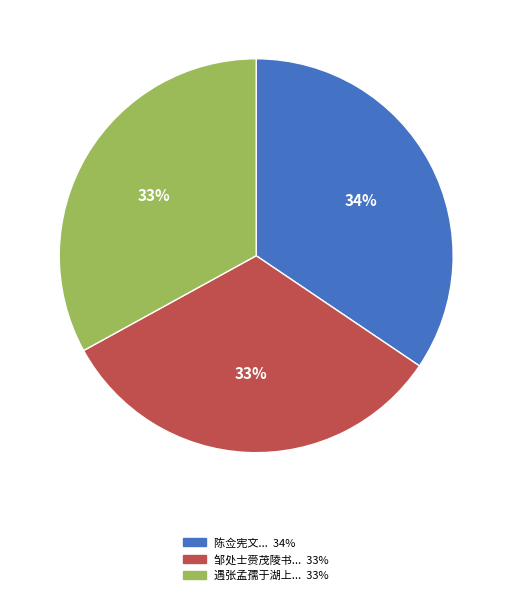

To the nearest percent, what is the average slice percentage?

33%